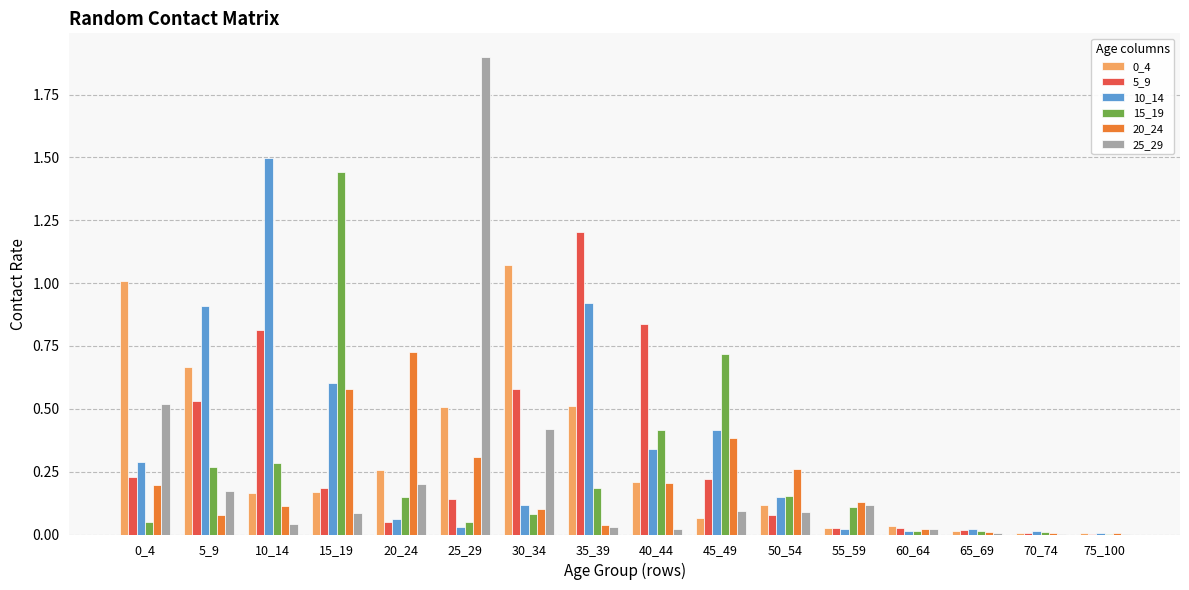

The value of 10_14 at 5_9 is 0.6. True or false?

False